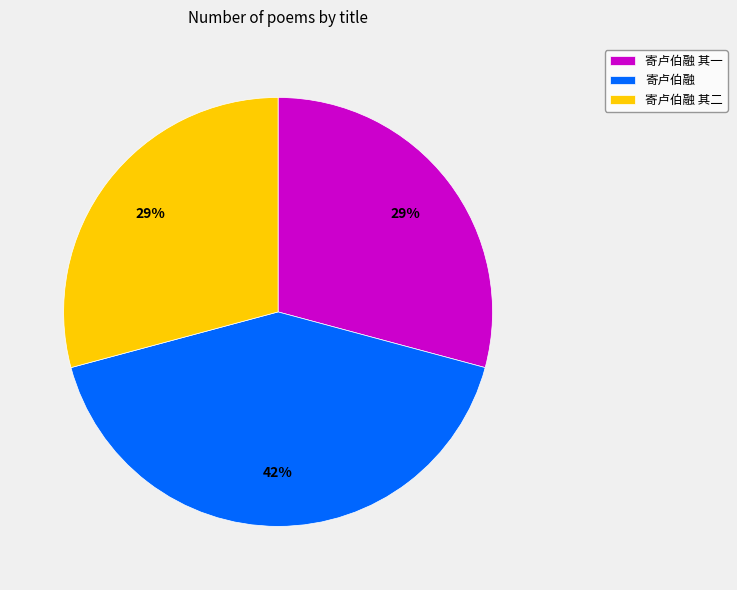

To the nearest percent, what is the average slice percentage?

33%